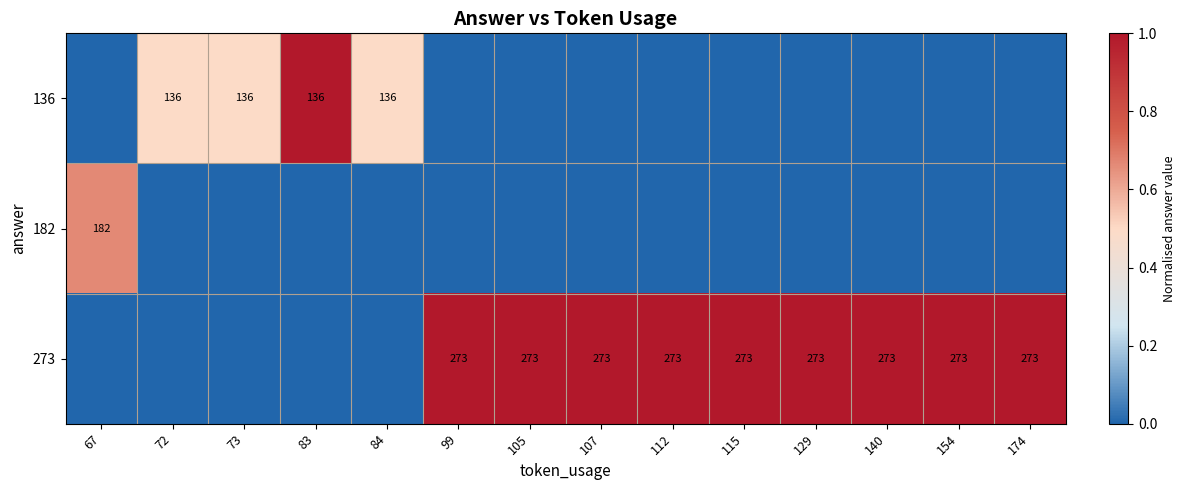

The 136 series shows 136 at 84. True or false?

True